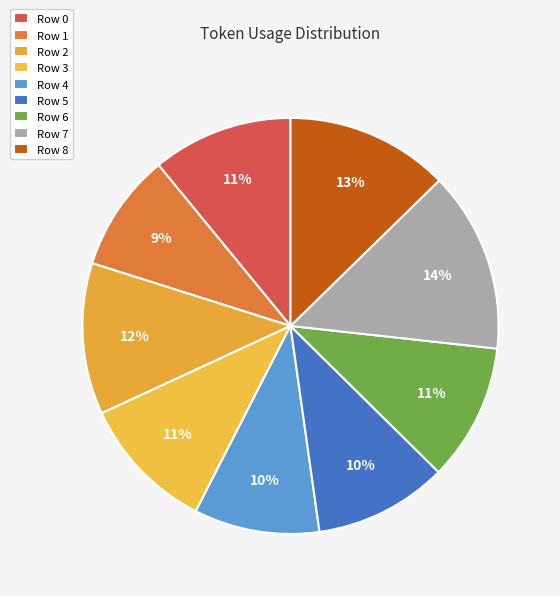

Rank the categories by value from lowest to highest.

Row 1, Row 4, Row 5, Row 3, Row 6, Row 0, Row 2, Row 8, Row 7